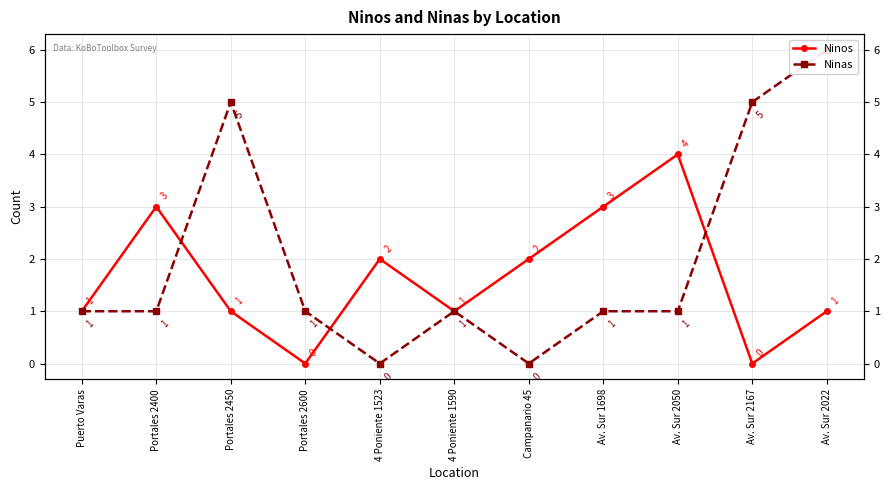

Count the Ninas values in the range 1 to 5.

8